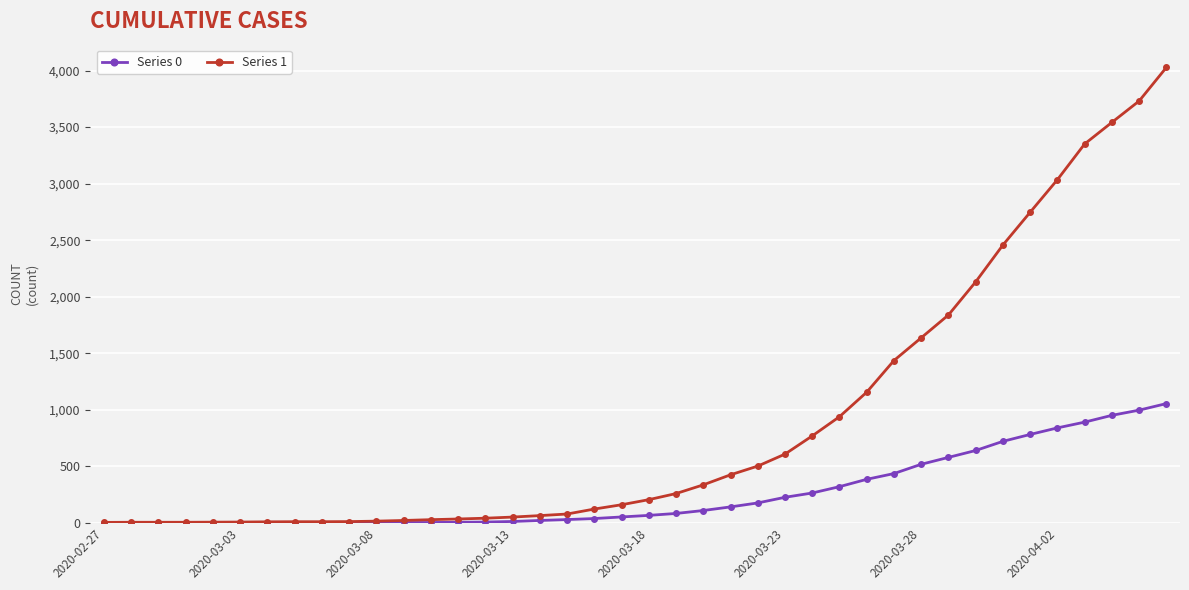

Which series has the largest total across all categories?

Series 1